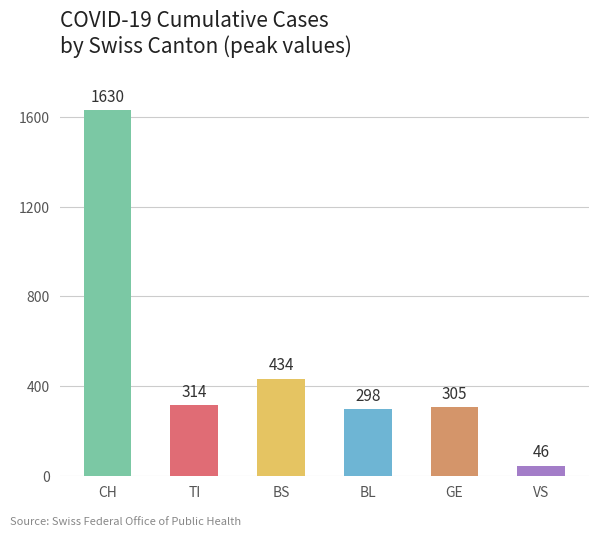

Approximately how many times larger is the value at GE compared to TI?

1.0